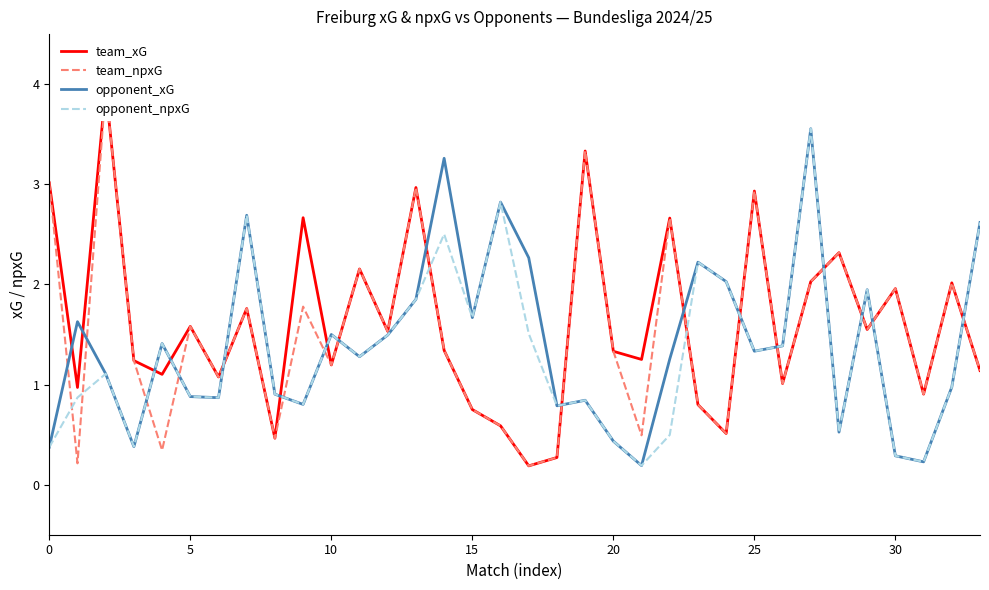

Which series ends up on top after the final intersection of opponent_npxG and team_npxG?

opponent_npxG